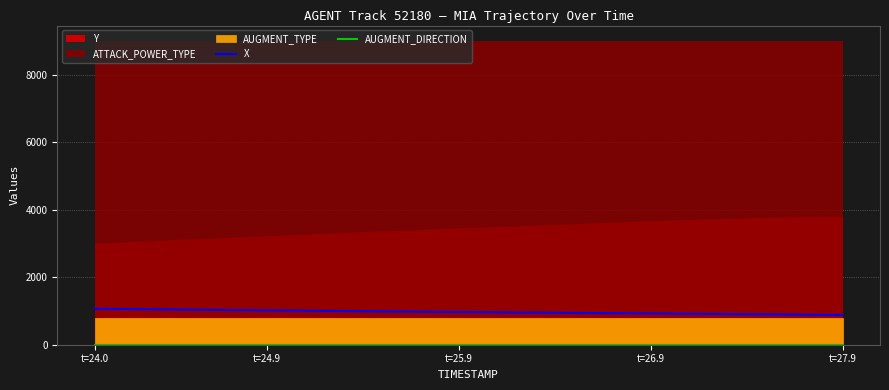

Does the chart display data point markers on the line(s)?

No